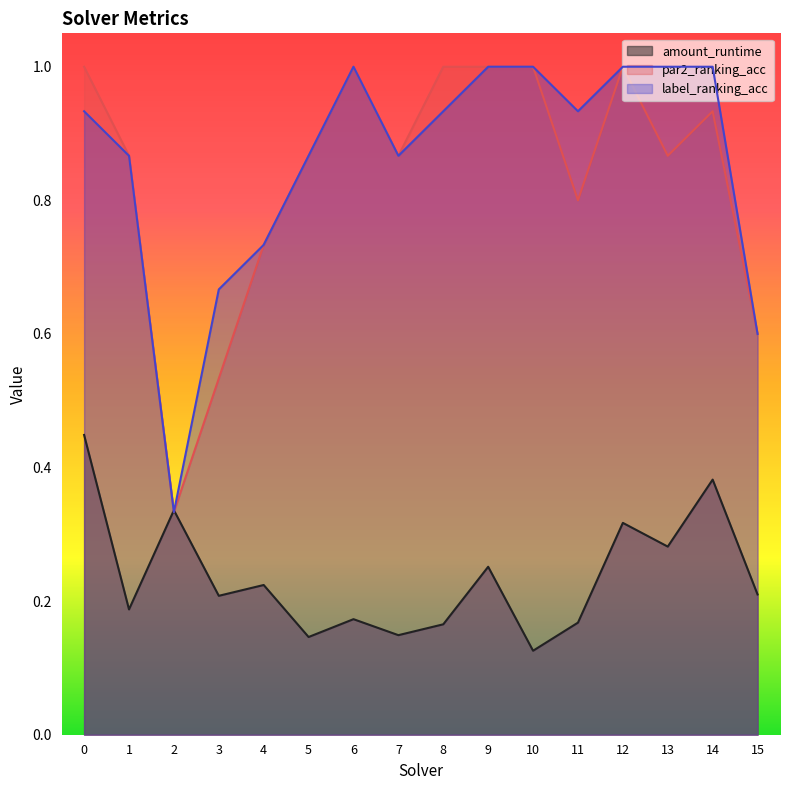

Count the number of data series in this chart.

3